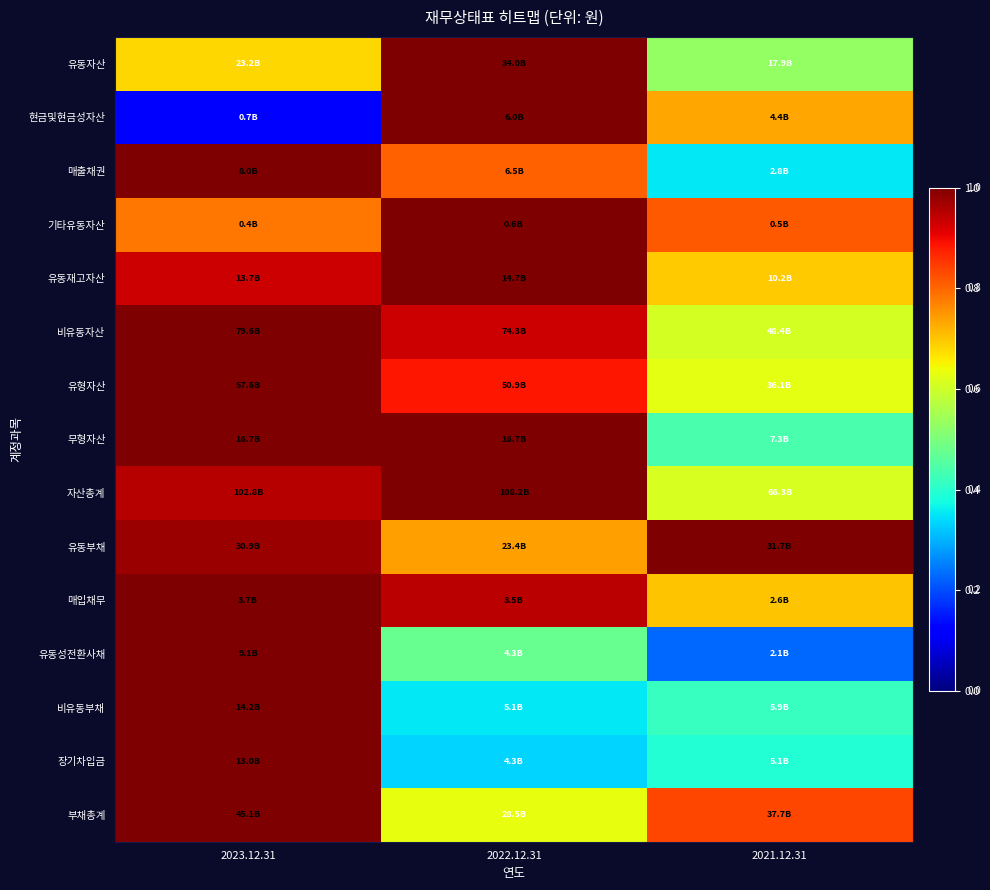

At which category is the sum across all series the highest?

2023.12.31